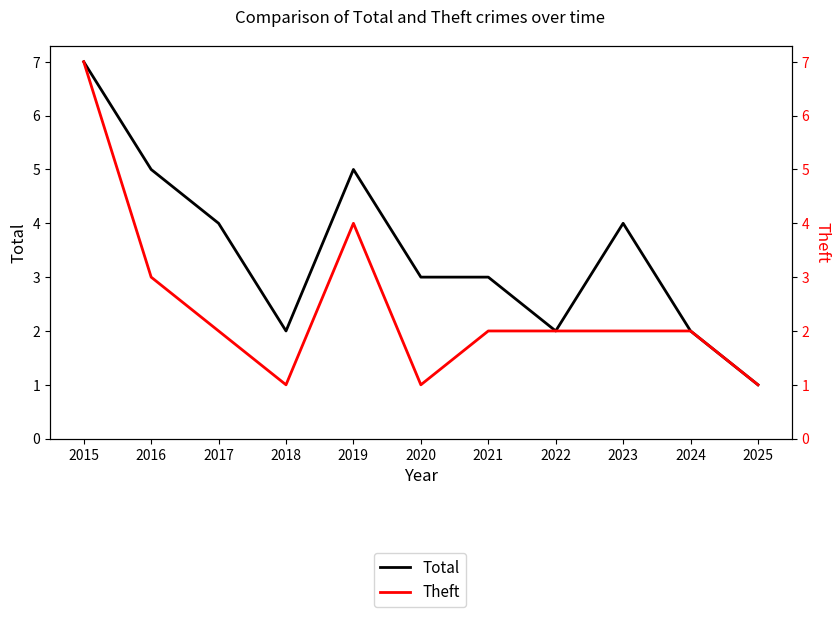

Where is the first local minimum for Total?

2018